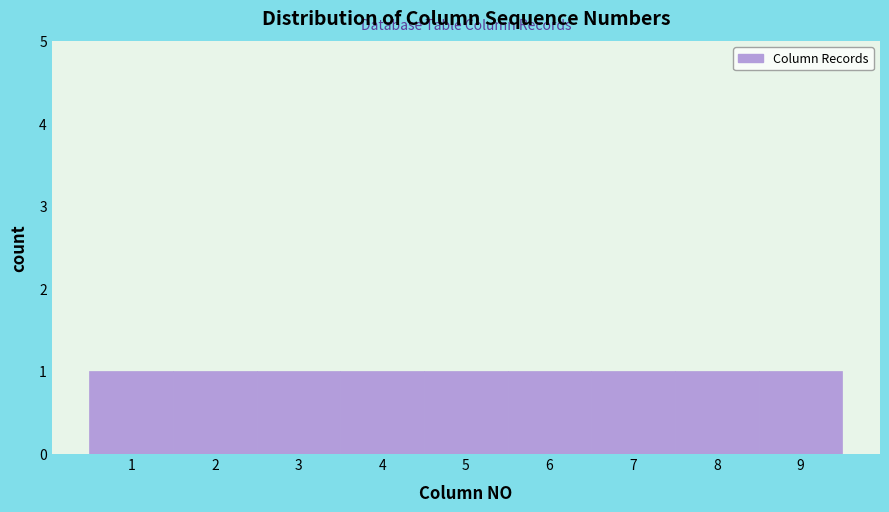

What is the height of the bar covering 3.5 to 4.5 on the x-axis? The values are not printed on the chart, so give them approximately, as read against the axis.

1